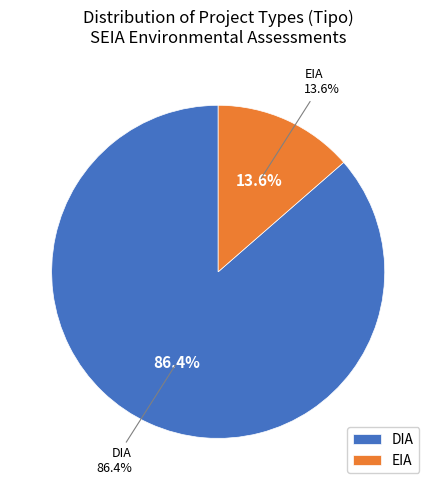

Between EIA and DIA, which is larger?

DIA